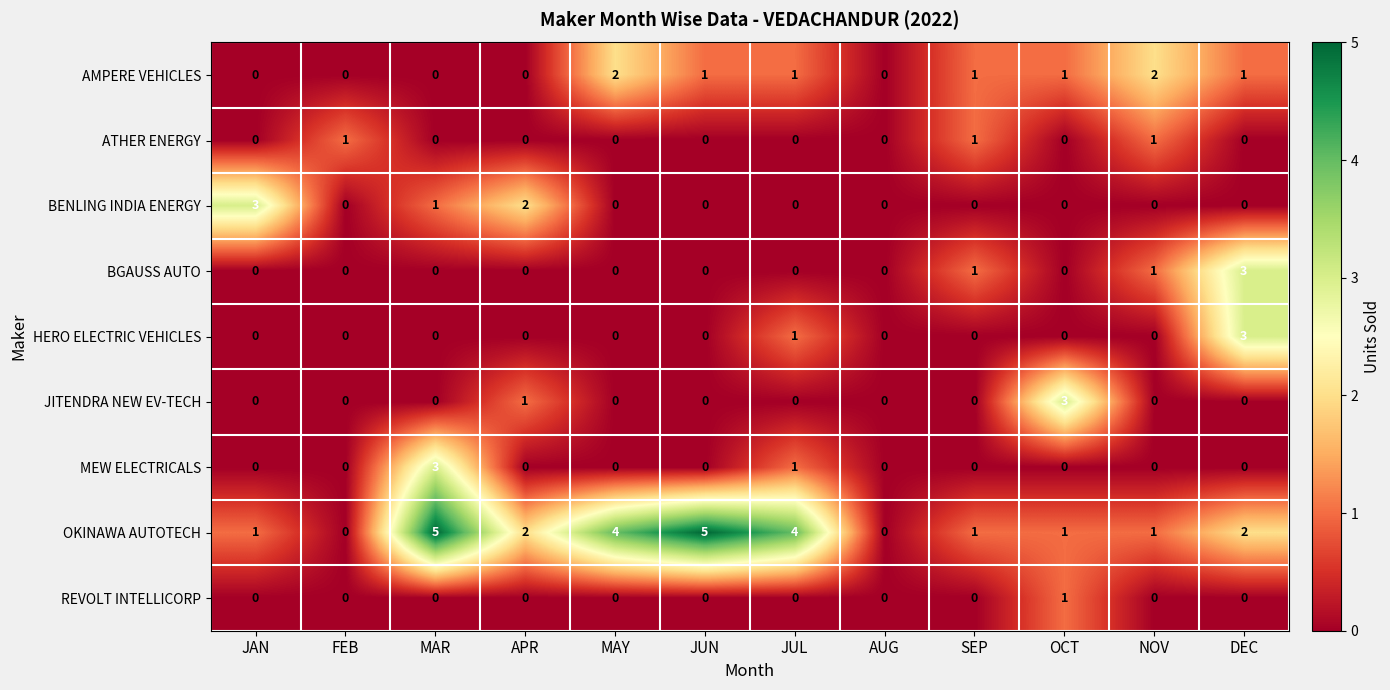

What is the sum of all HERO ELECTRIC VEHICLES values?

4